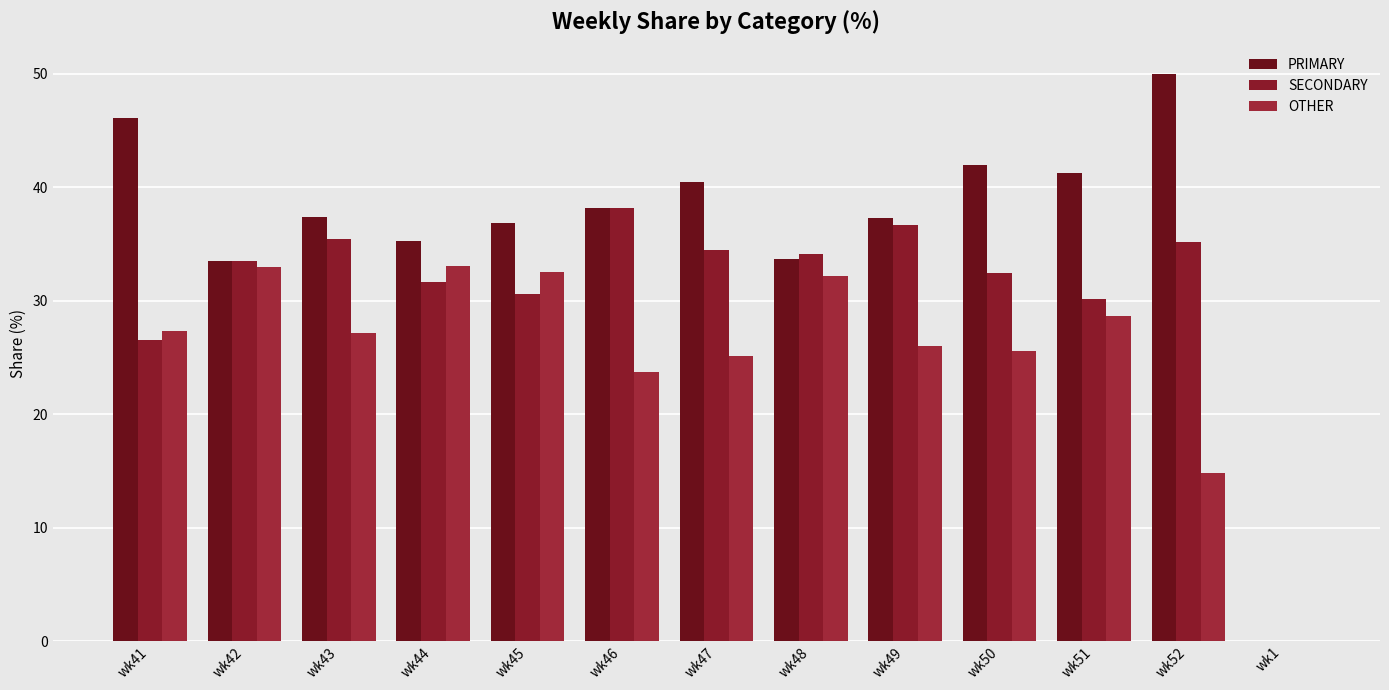

At wk51, list the series in order from largest to smallest.

PRIMARY, SECONDARY, OTHER